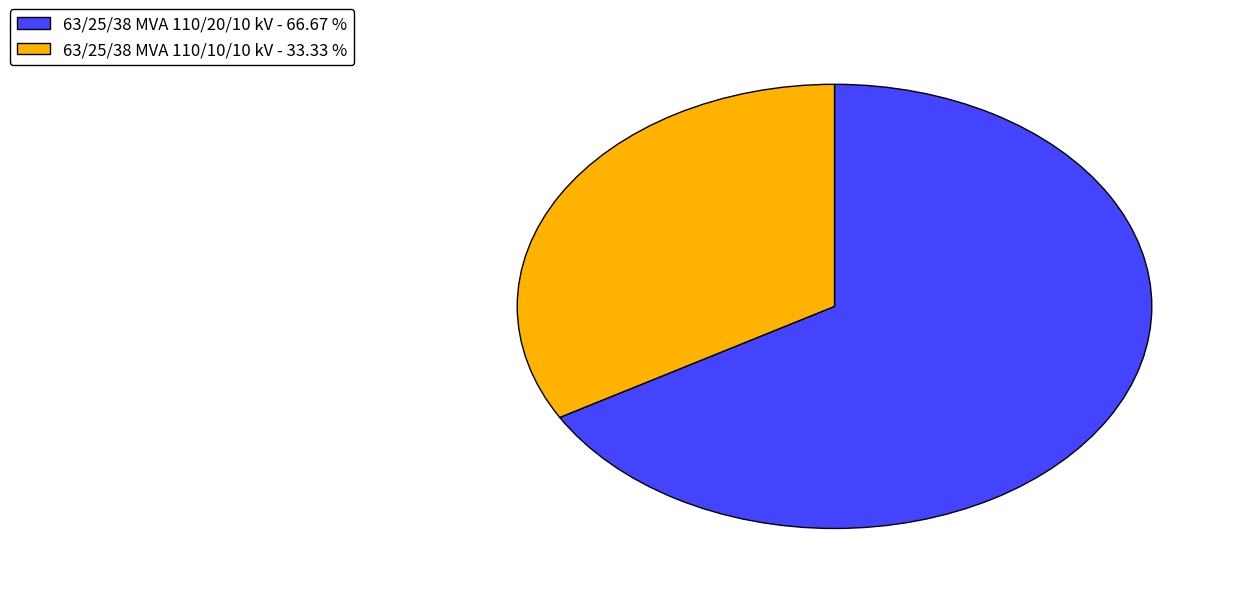

Is it true that 63/25/38 MVA 110/10/10 kV is 24% of the pie?

False